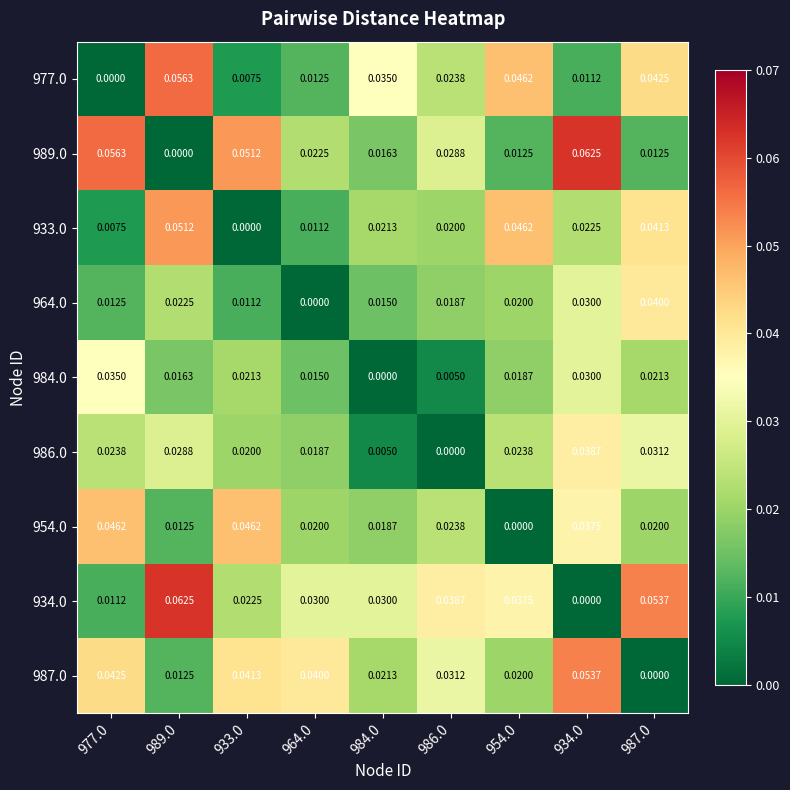

Is the value of 984.0 at 986.0 greater than the value of 934.0 at 977.0?

No